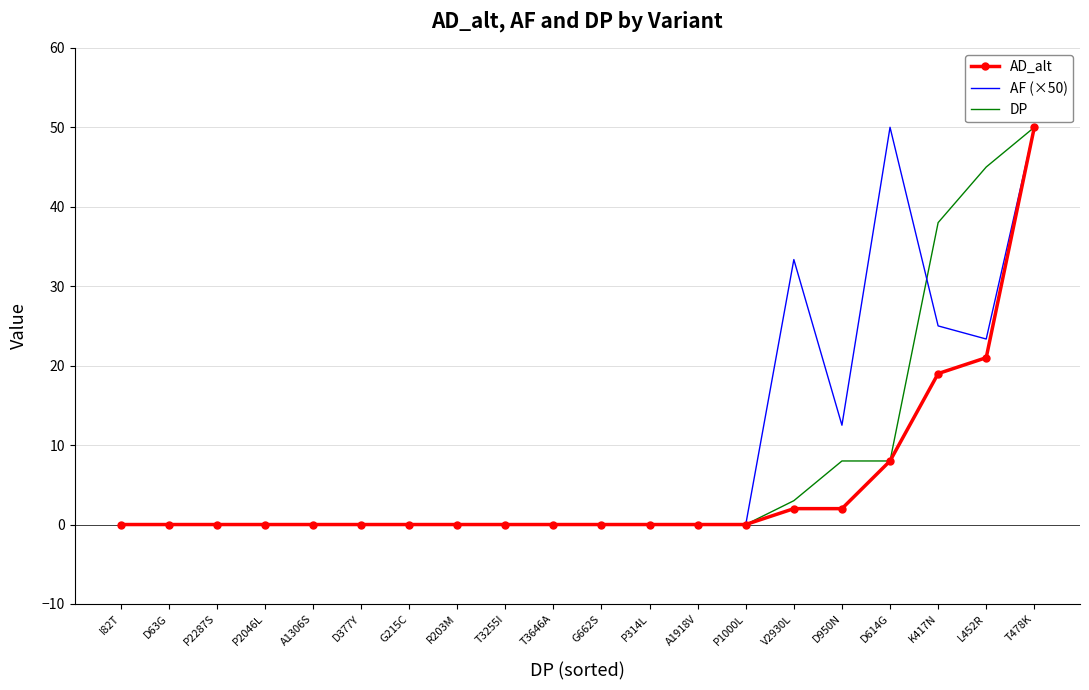

Rank the series by their average value, from highest to lowest.

AF (×50), DP, AD_alt